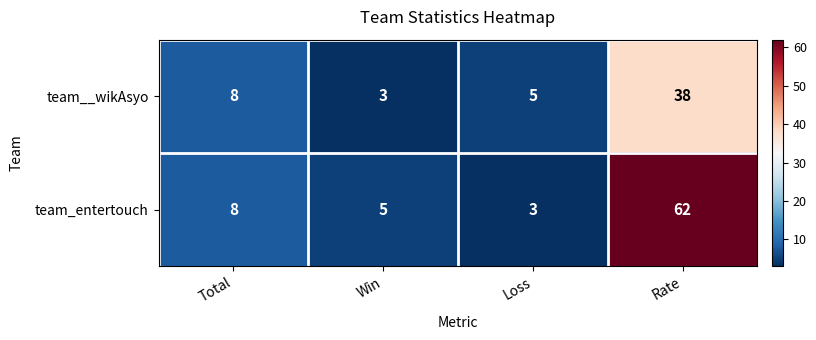

What is the sum of all team_entertouch values?

78